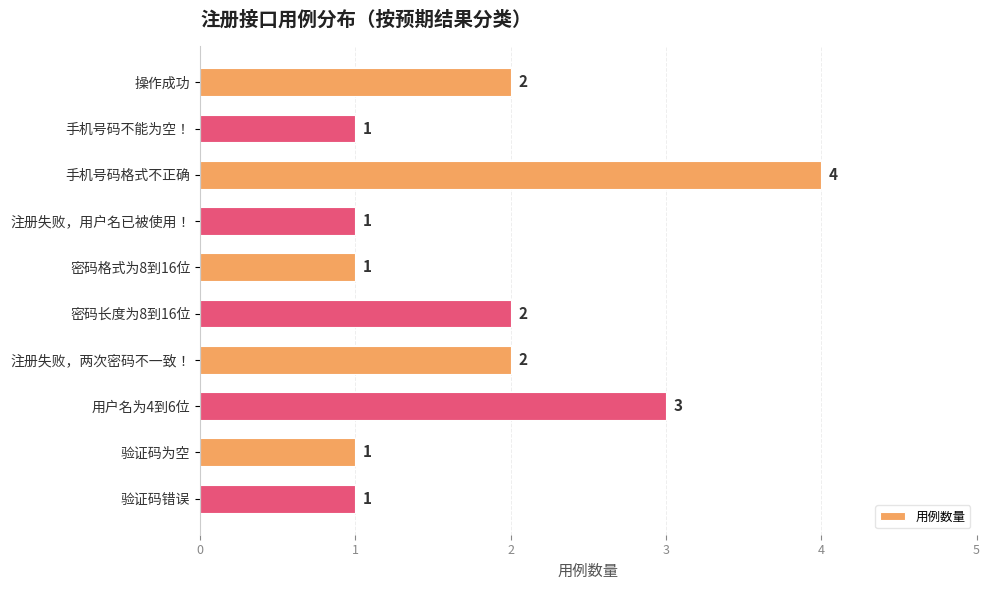

Is it true that the value at 操作成功 is 1?

False